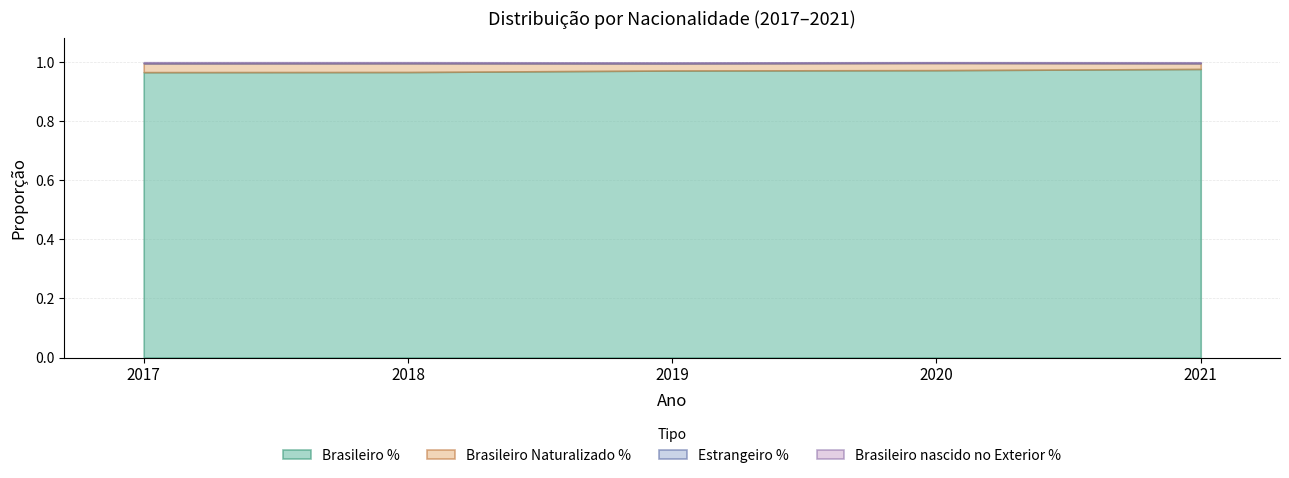

True or false: Brasileiro % has more than 0 interior local peaks.

False